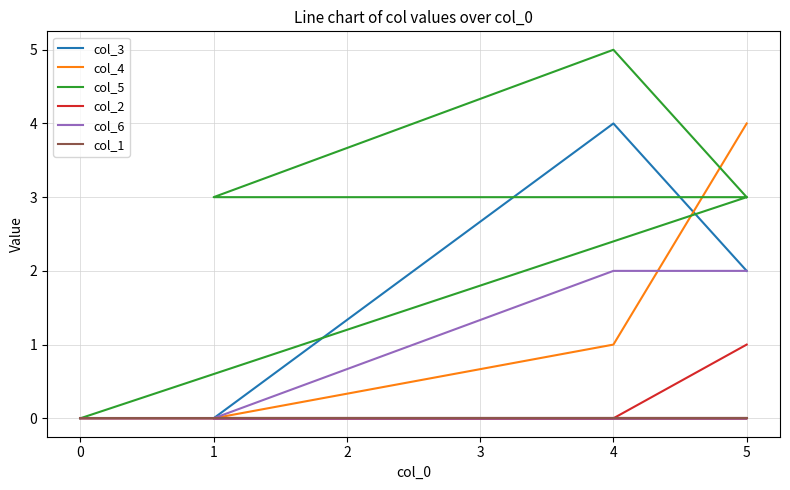

True or false: col_6 and col_2 cross at least once.

False